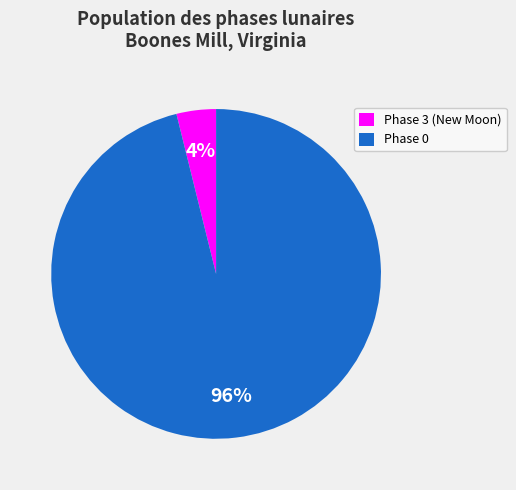

True or false: Phase 0 accounts for 87% of the total.

False